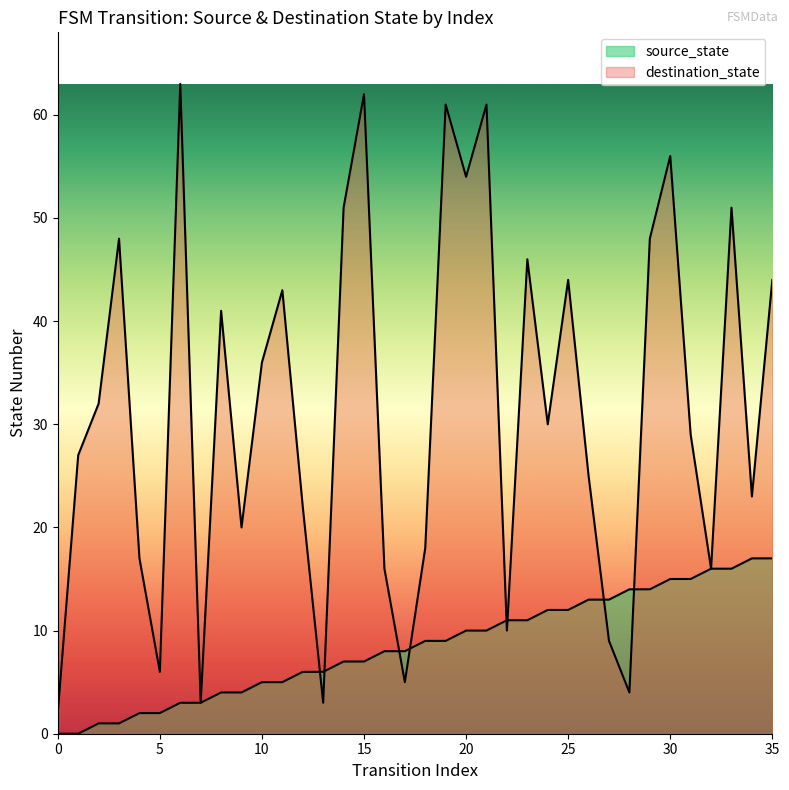

What is the change in value from 20 to 27?

+3